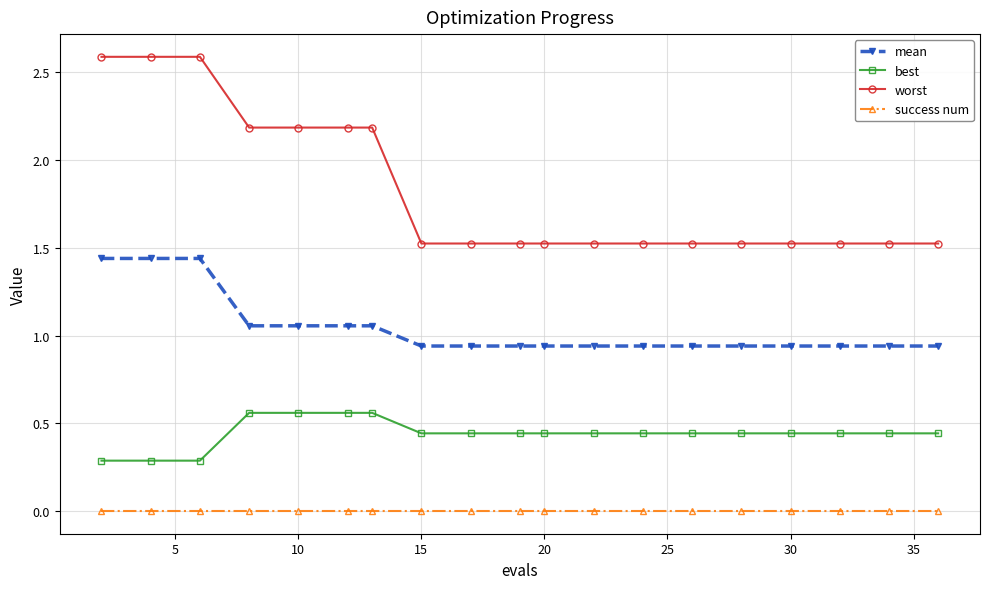

What is the difference between the maximum and second lowest values in the best series?

0.3